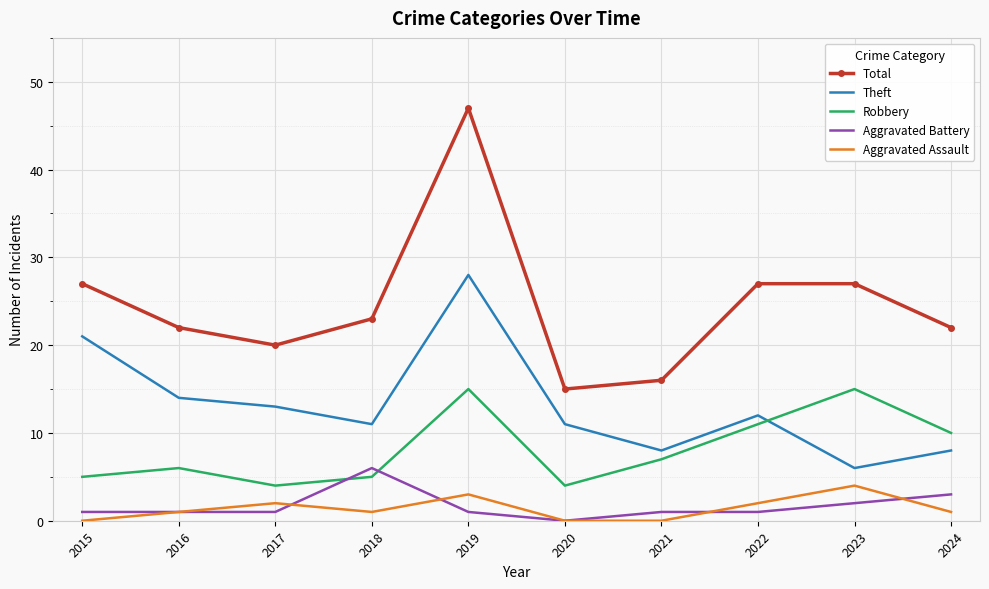

What are all the series names shown in the legend?

Total, Theft, Robbery, Aggravated Battery, Aggravated Assault